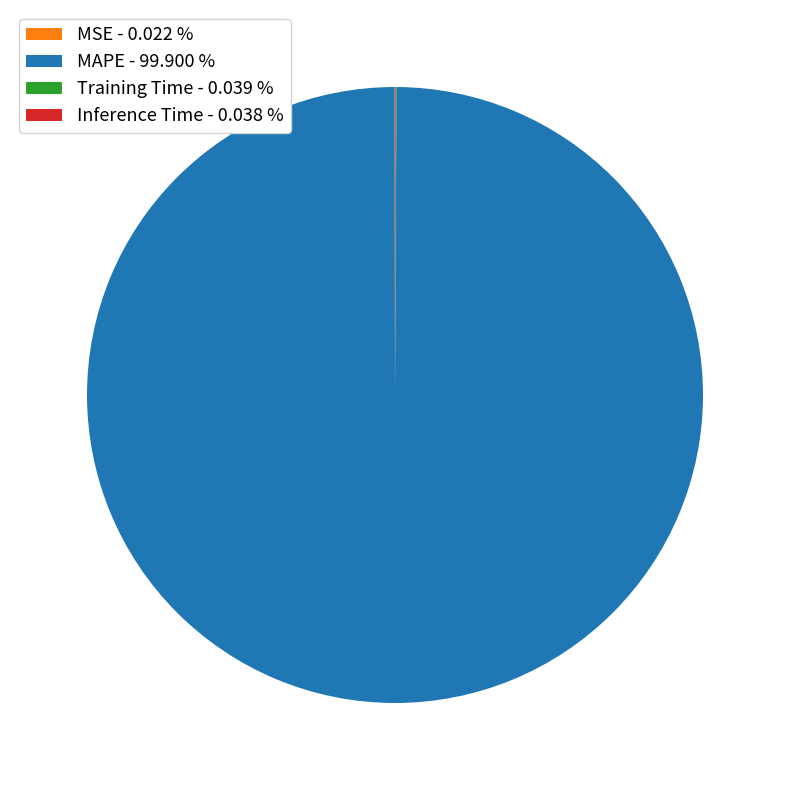

What is the majority slice?

MAPE